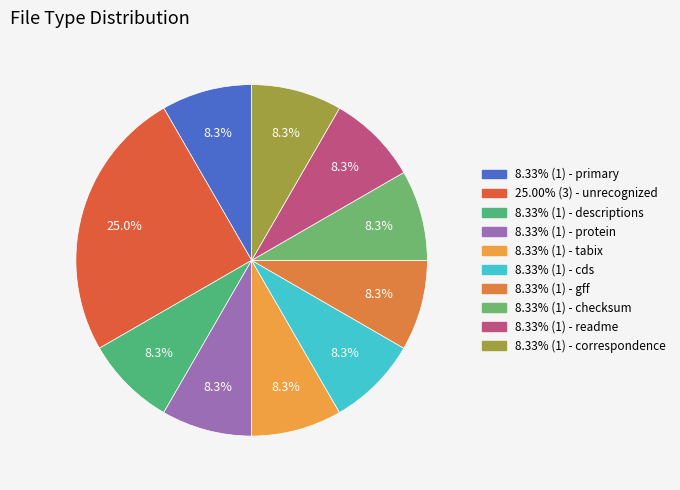

To the nearest percent, what is the average slice percentage?

10%